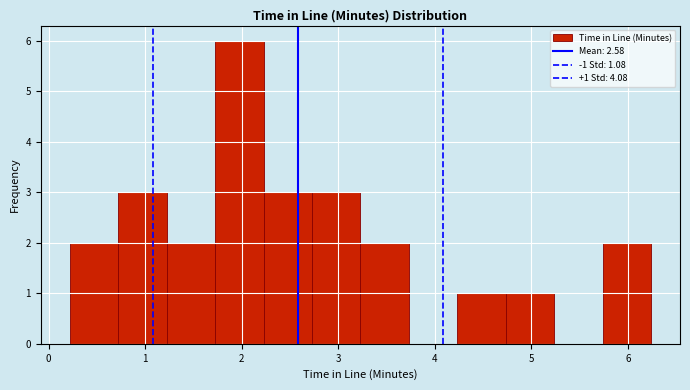

Over which range of the x-axis is the bar tallest?

1.7 to 2.2